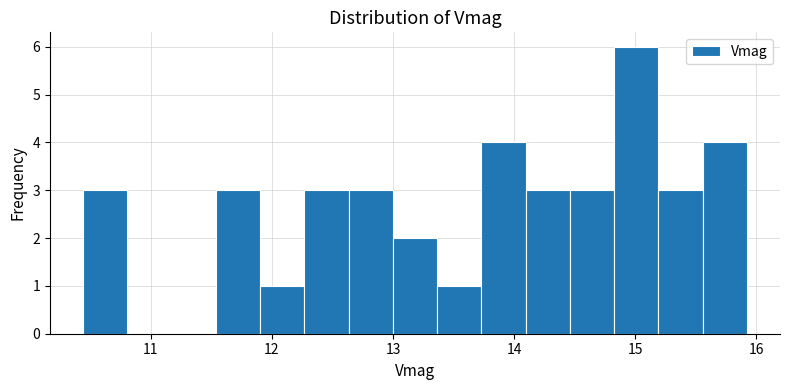

Around what value on the x-axis is the tallest bar? Give the approximate position of its centre, as read against the axis.

15.0